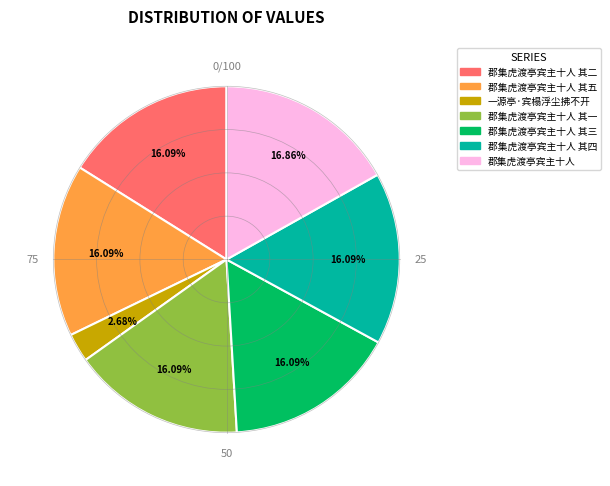

True or false: 郡集虎渡亭宾主十人 其一 accounts for 11% of the total.

False